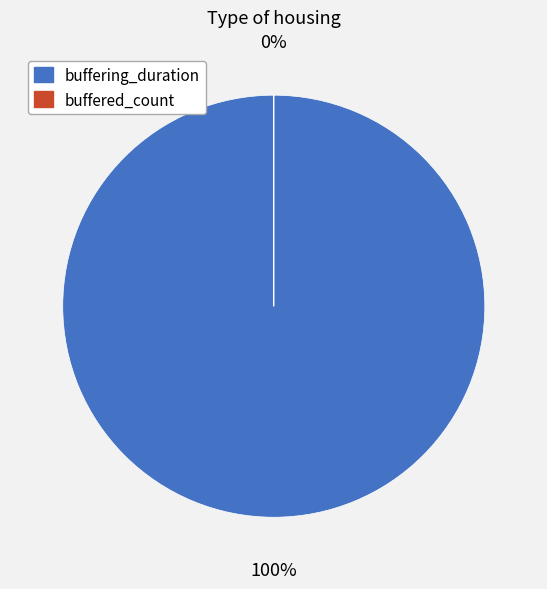

Rank the categories by value from lowest to highest.

buffered_count, buffering_duration